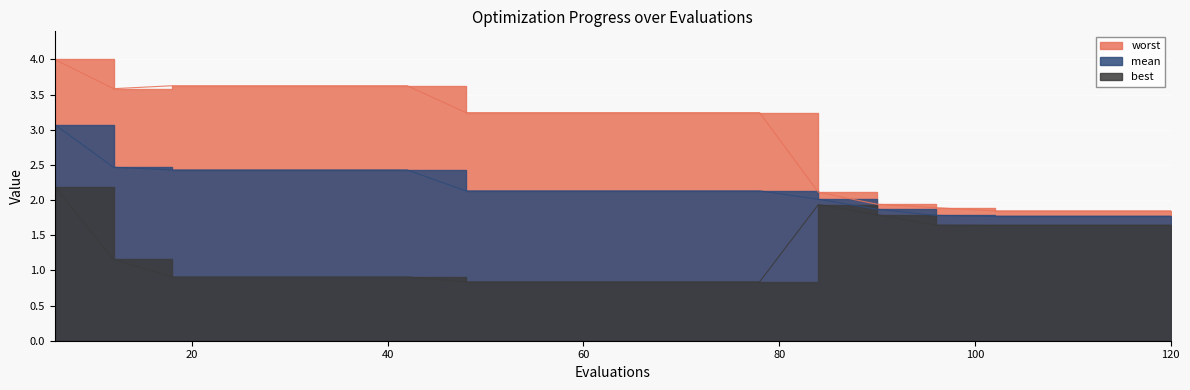

Count the number of data series in this chart.

3